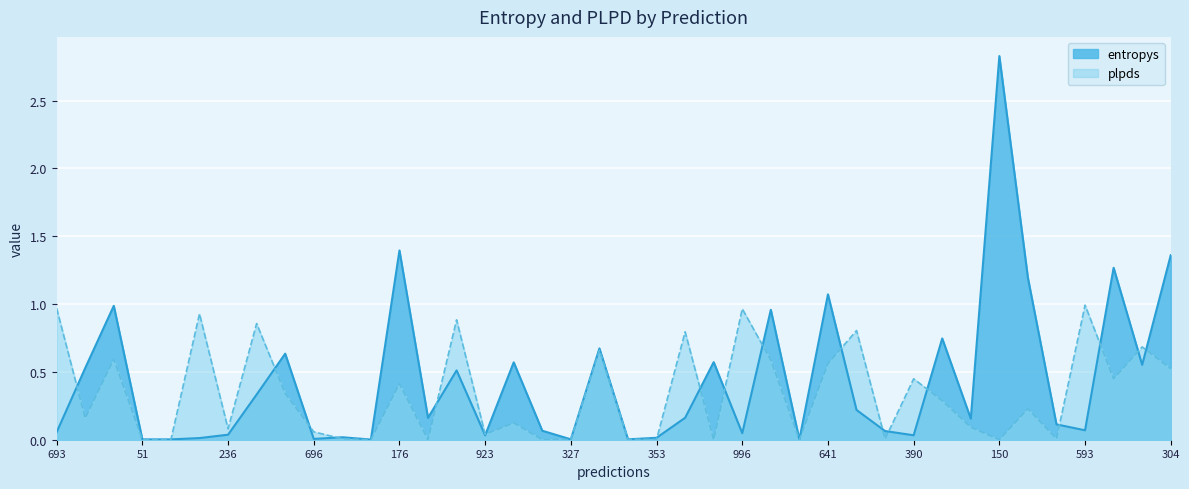

Is it true that the value at 692 is 0.2?

False